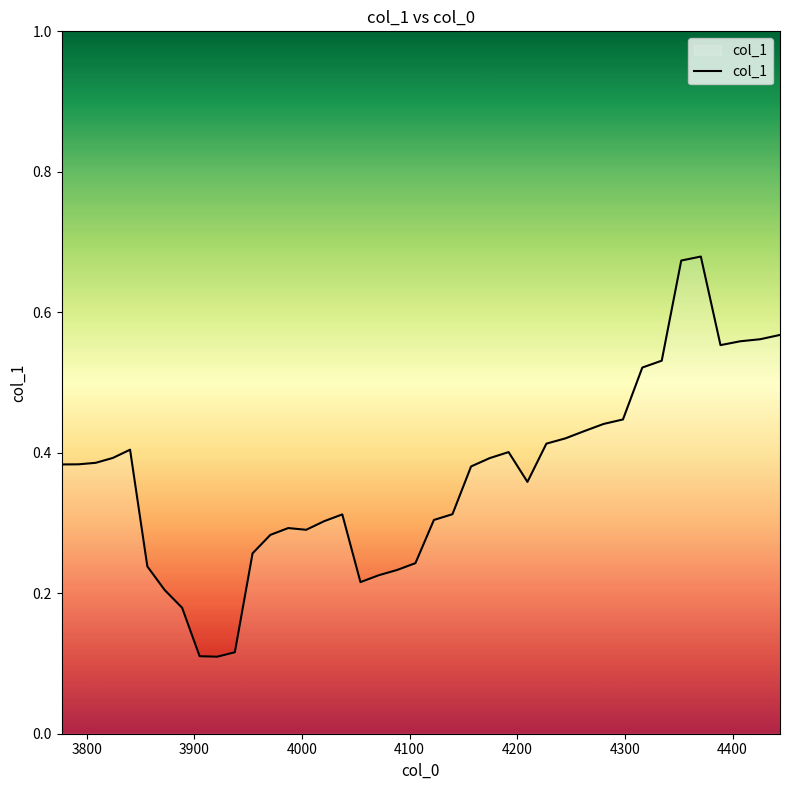

Count the values in the range 0 to 1.

40